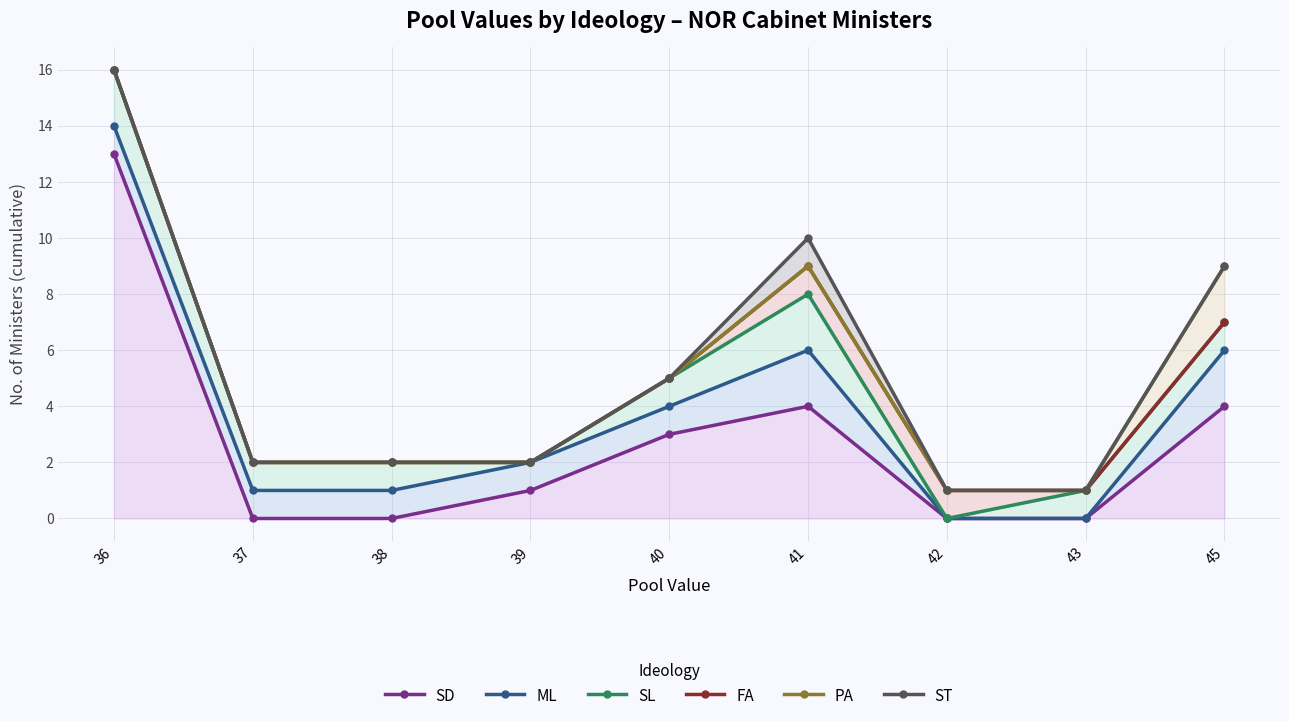

True or false: PA has more than 0 interior local peaks.

True